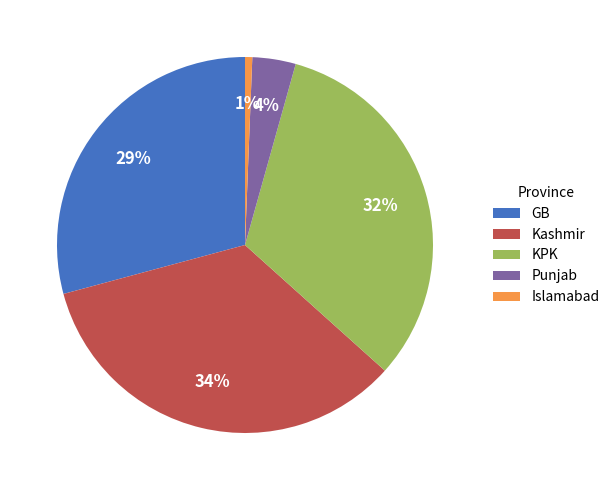

What is the smallest slice in the pie chart?

Islamabad